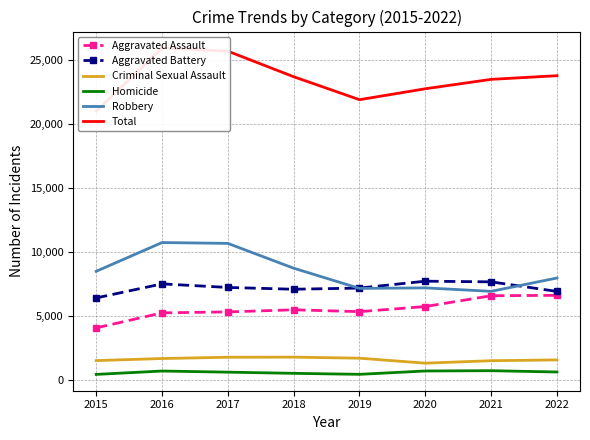

What is the average value of the Aggravated Assault series?

5572